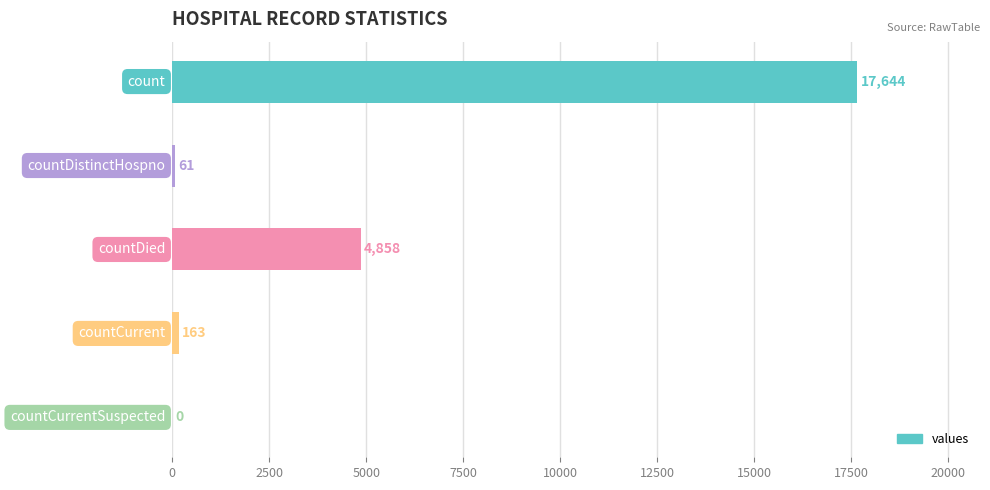

What is the sum of all values?

22726